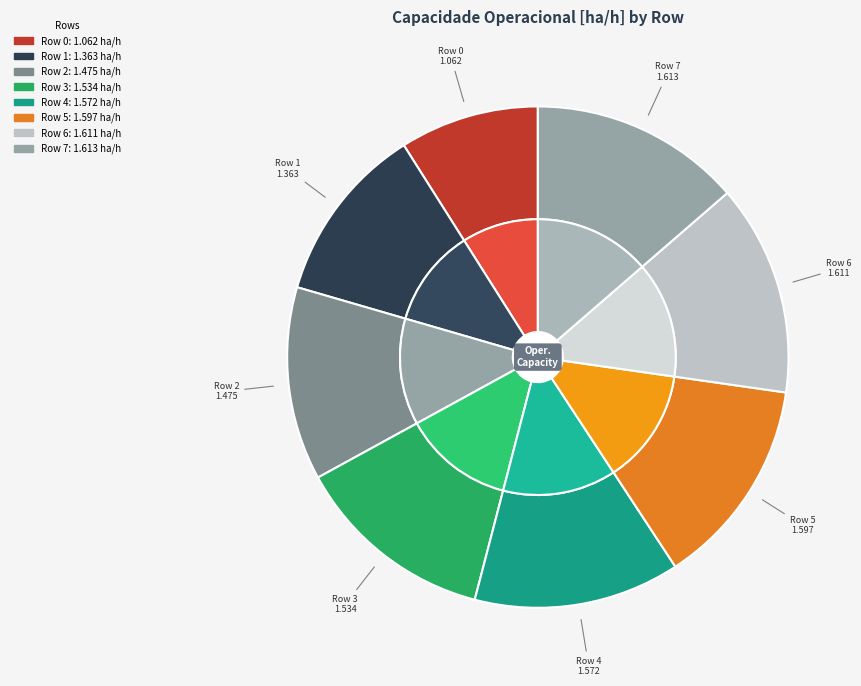

Which category has the smallest portion of the pie?

Row 0